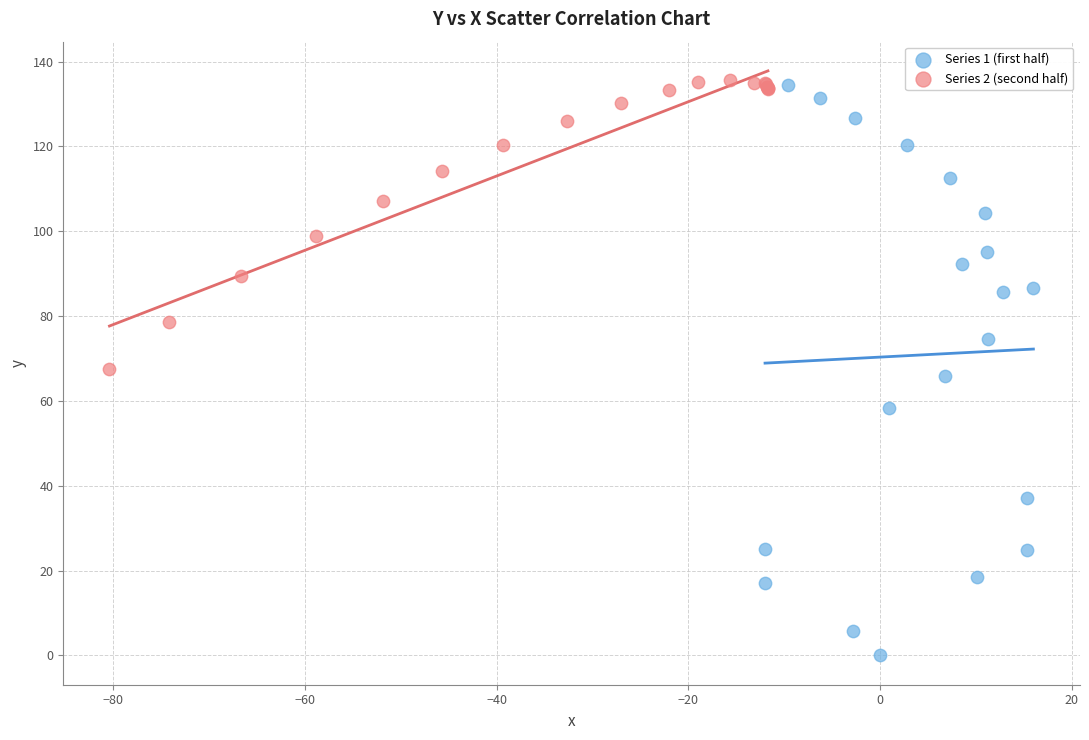

What are all the series names shown in the legend?

Series 1 (first half), Series 2 (second half)